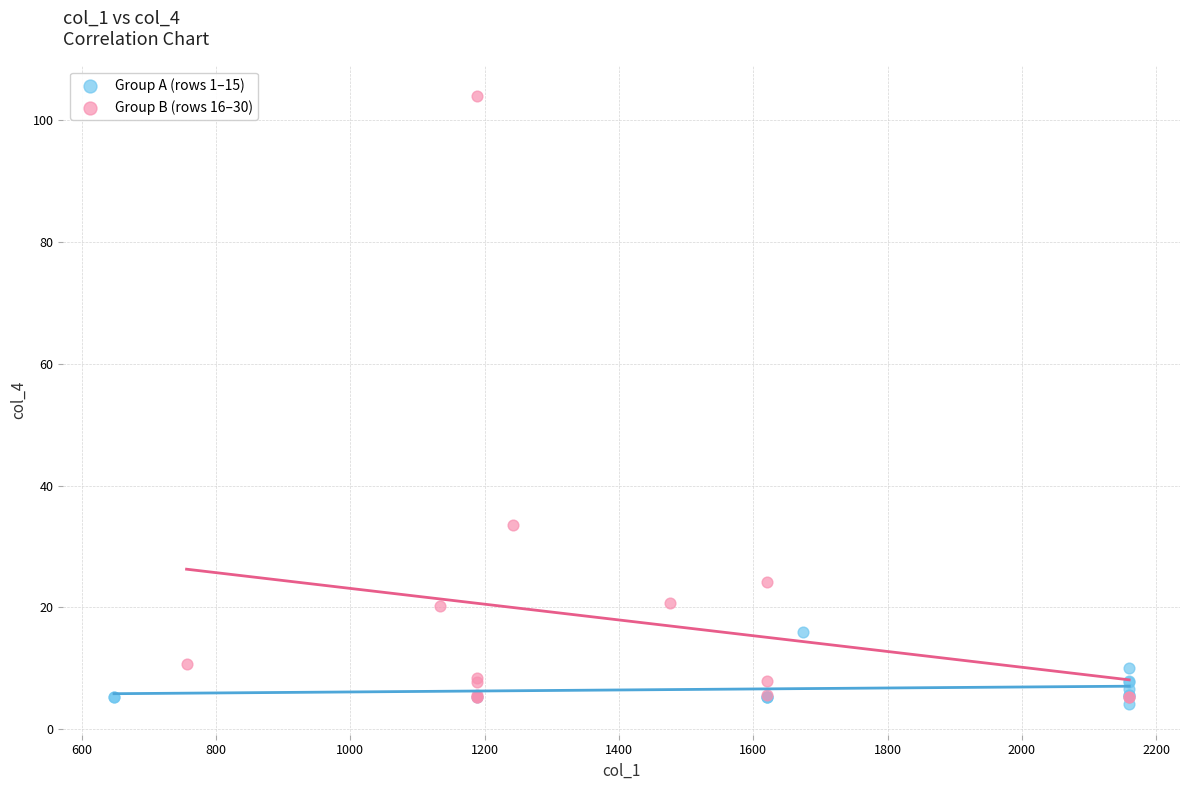

Which series has the widest spread of Y values?

Group B (rows 16–30)